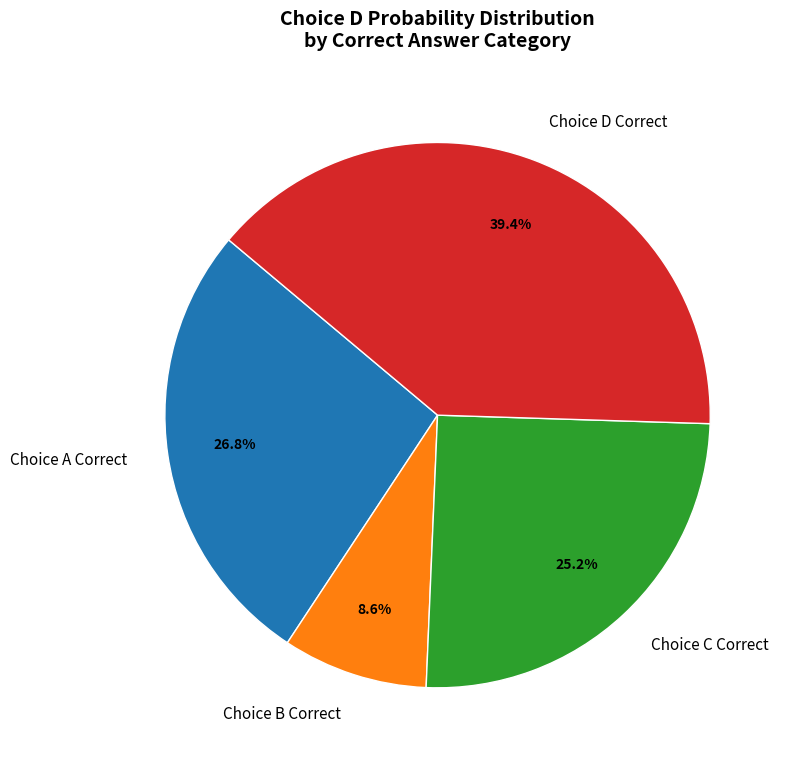

Which category has the biggest portion of the pie?

Choice D Correct